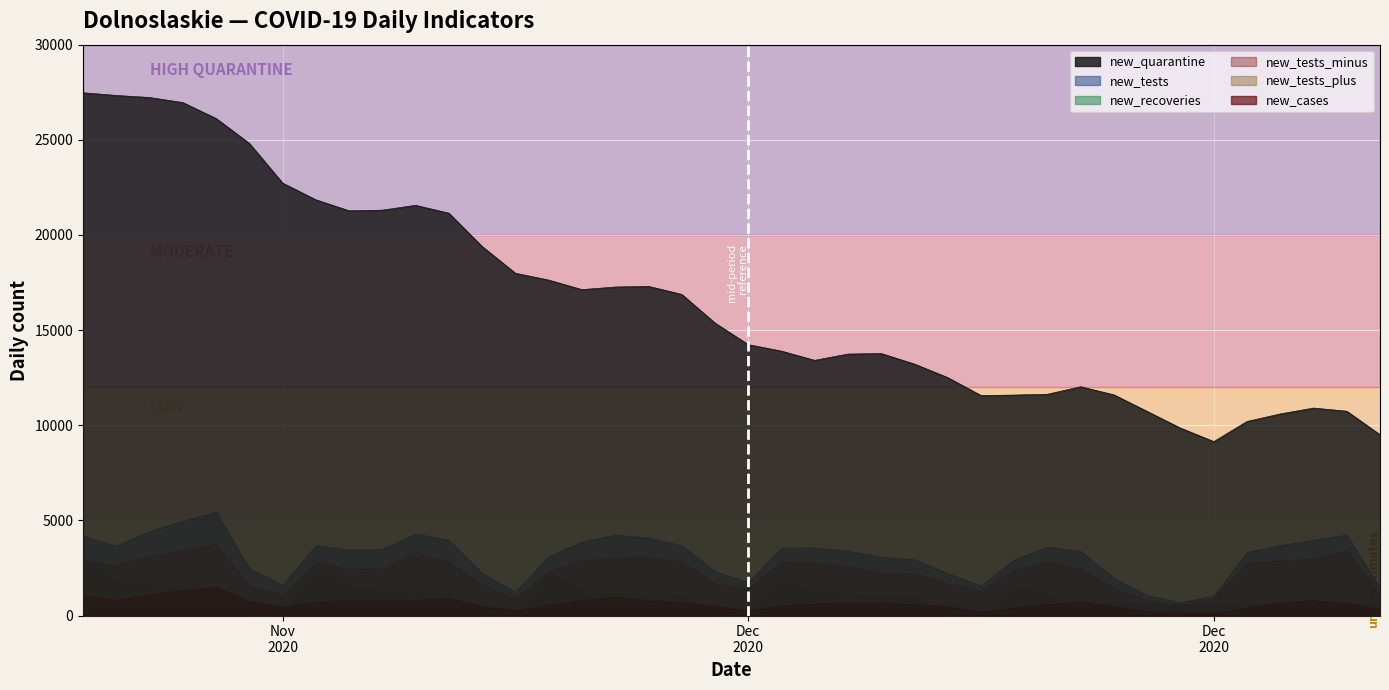

The value of new_cases at 28 is 418. True or false?

True